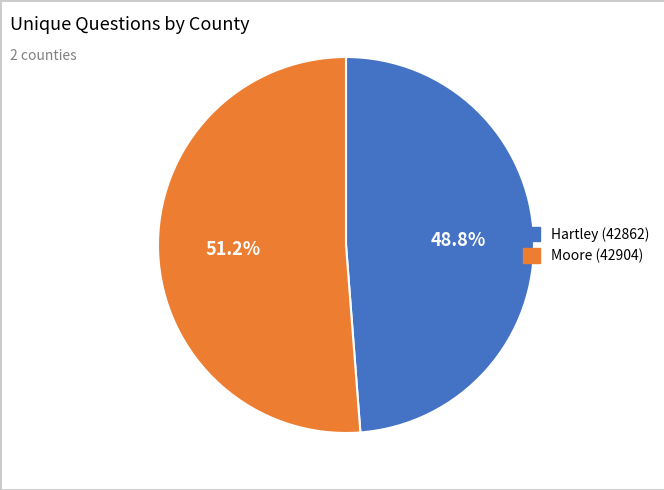

Which category has the smallest portion of the pie?

Hartley (42862)